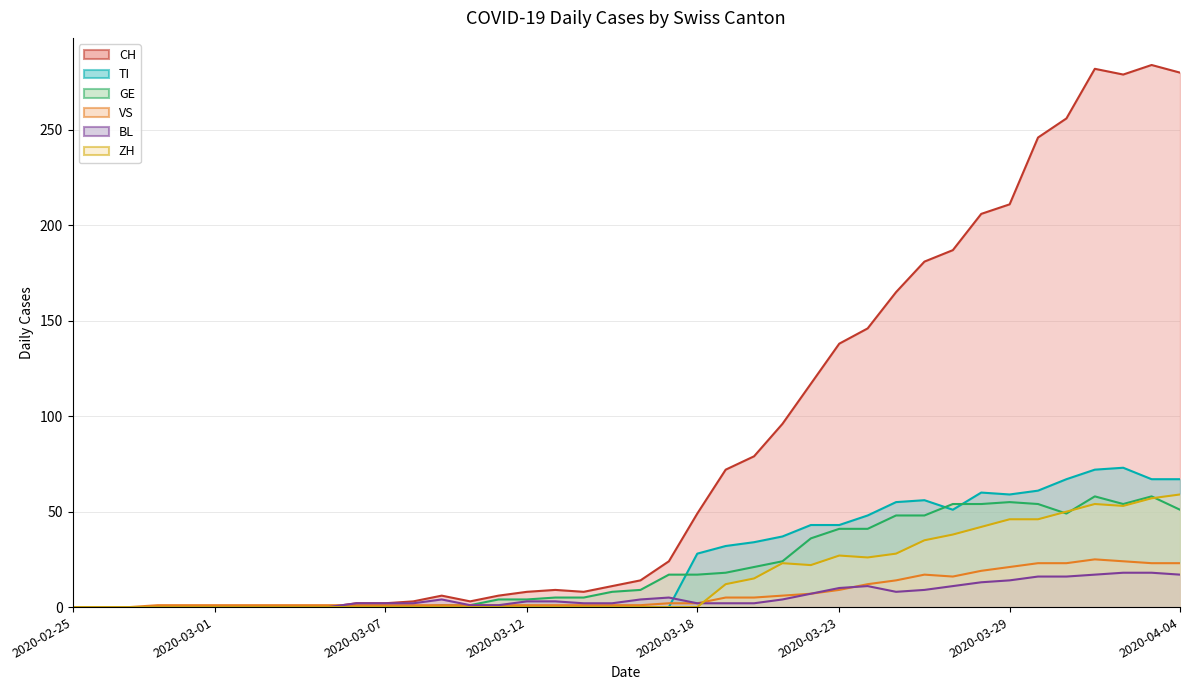

What is the average value of the CH series?

84